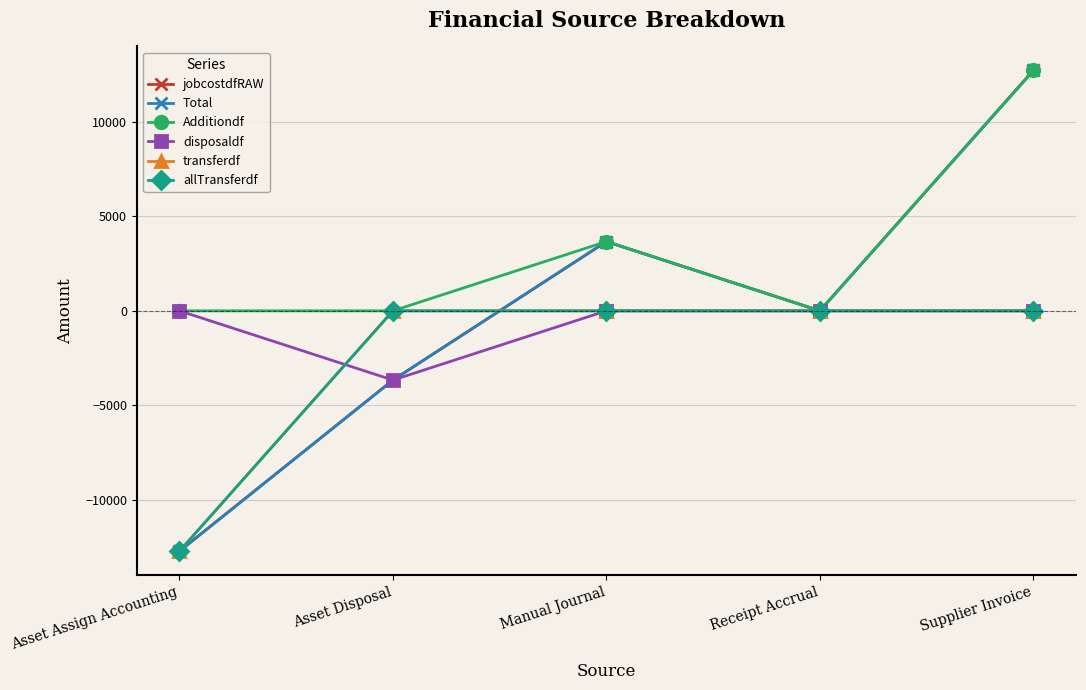

What is the maximum value shown in the chart?

12706.3